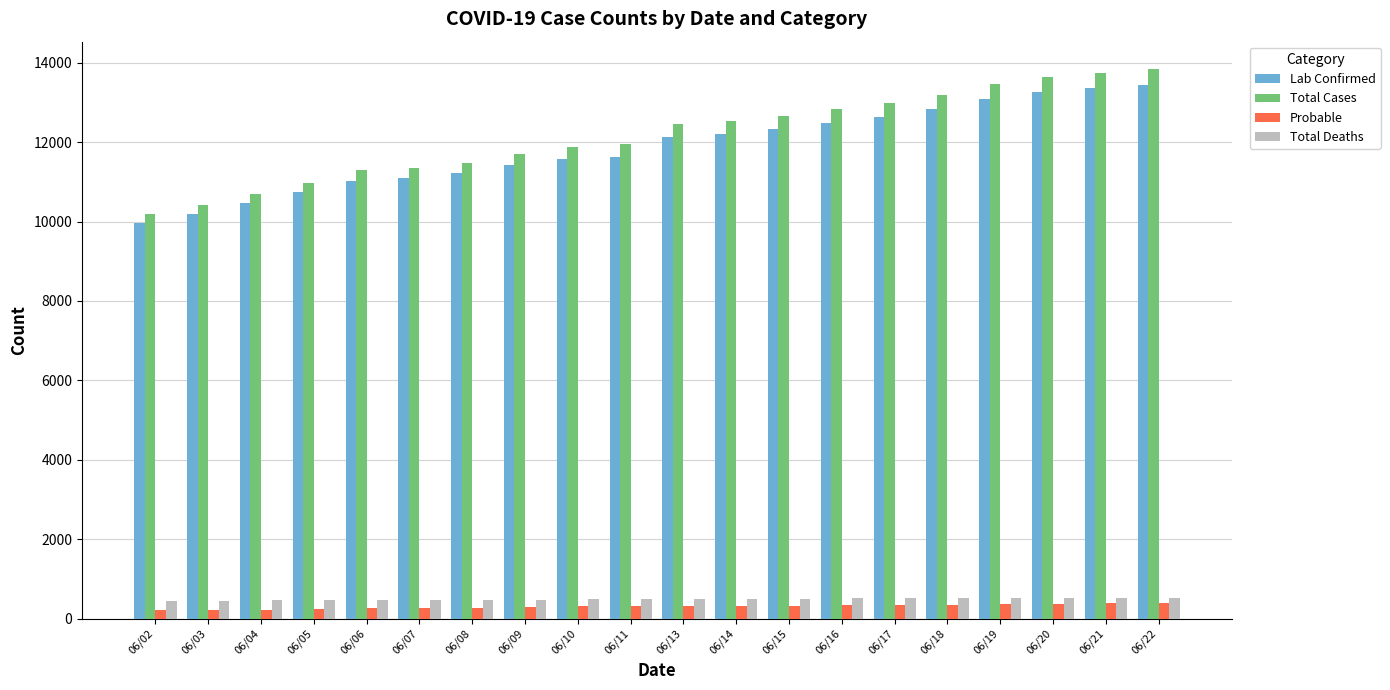

List the series in order of their peak value, lowest first.

Probable, Total Deaths, Lab Confirmed, Total Cases